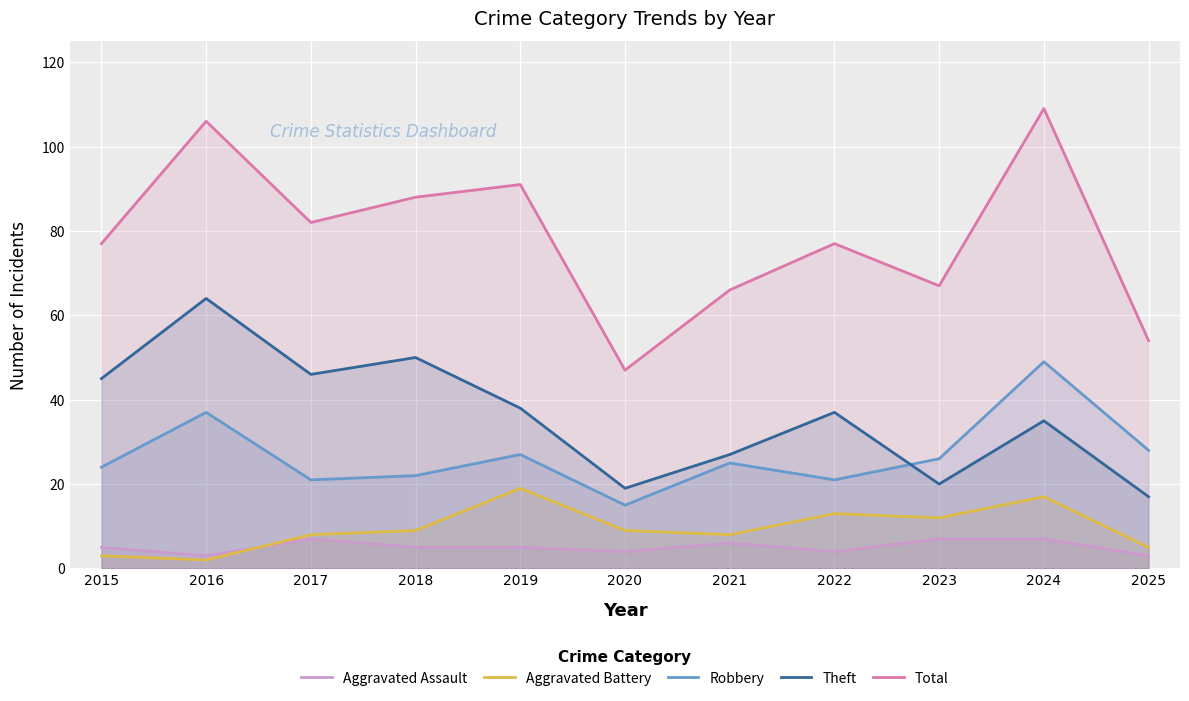

How many data points in Total are above 77?

5